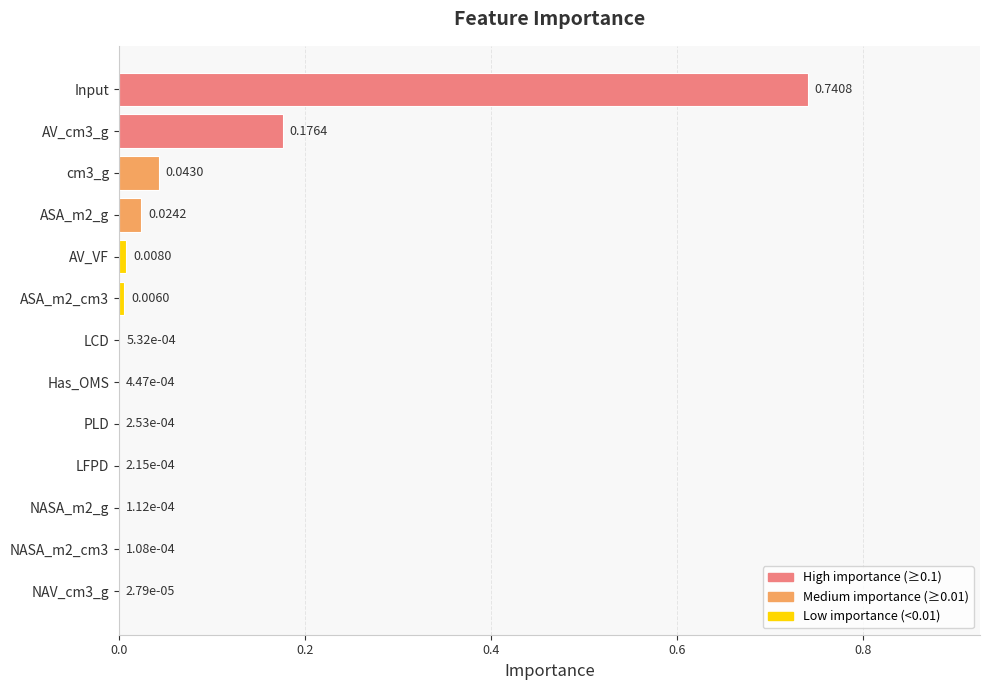

Which label corresponds to the largest value in the chart?

Input